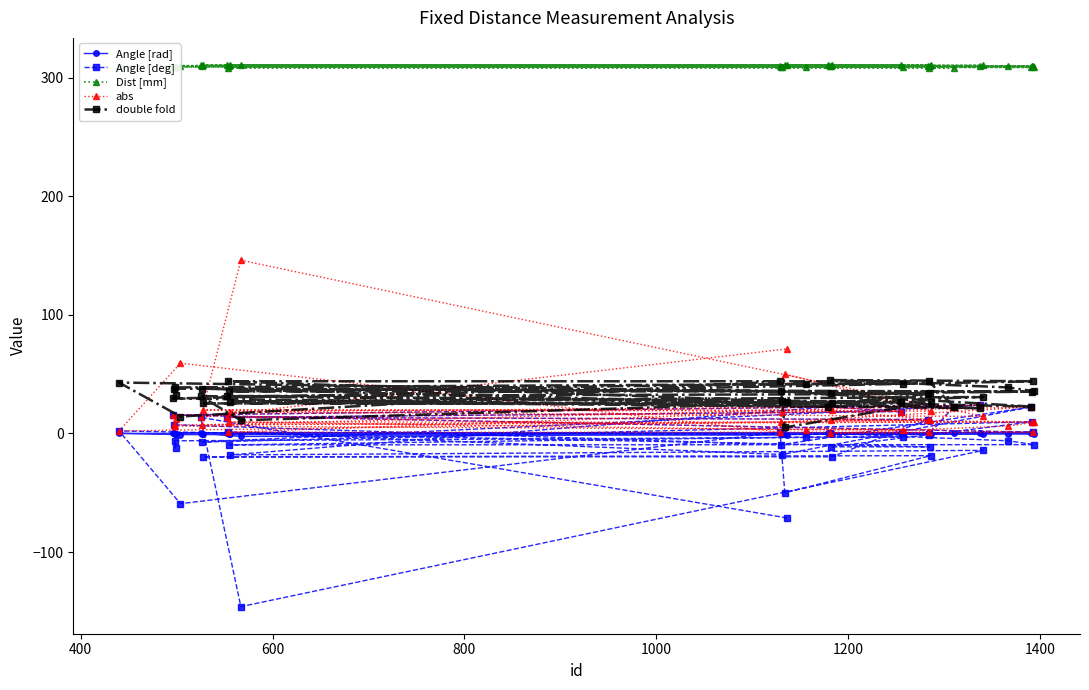

True or false: abs and Dist [mm] cross at least once.

False